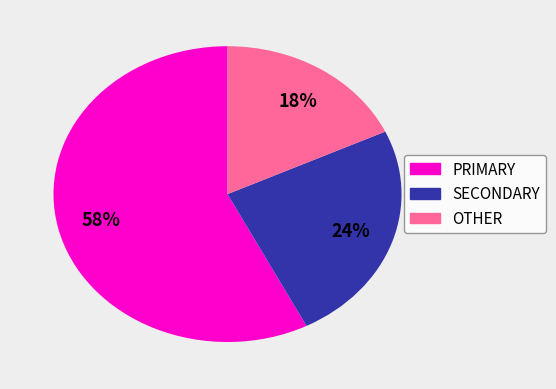

The OTHER slice represents 30% of the pie. True or false?

False